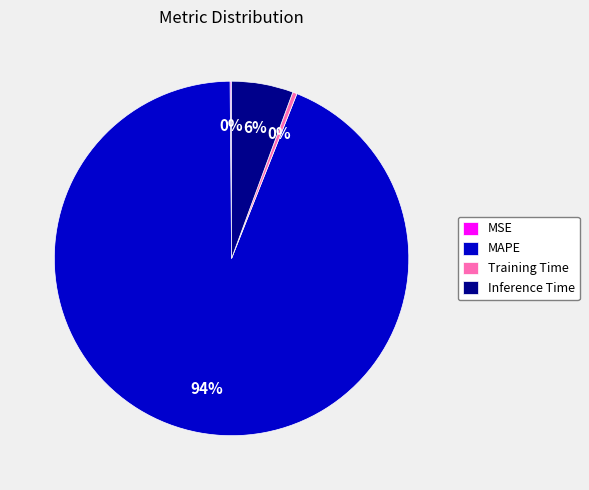

To the nearest percent, what percentage of the pie is Inference Time?

6%